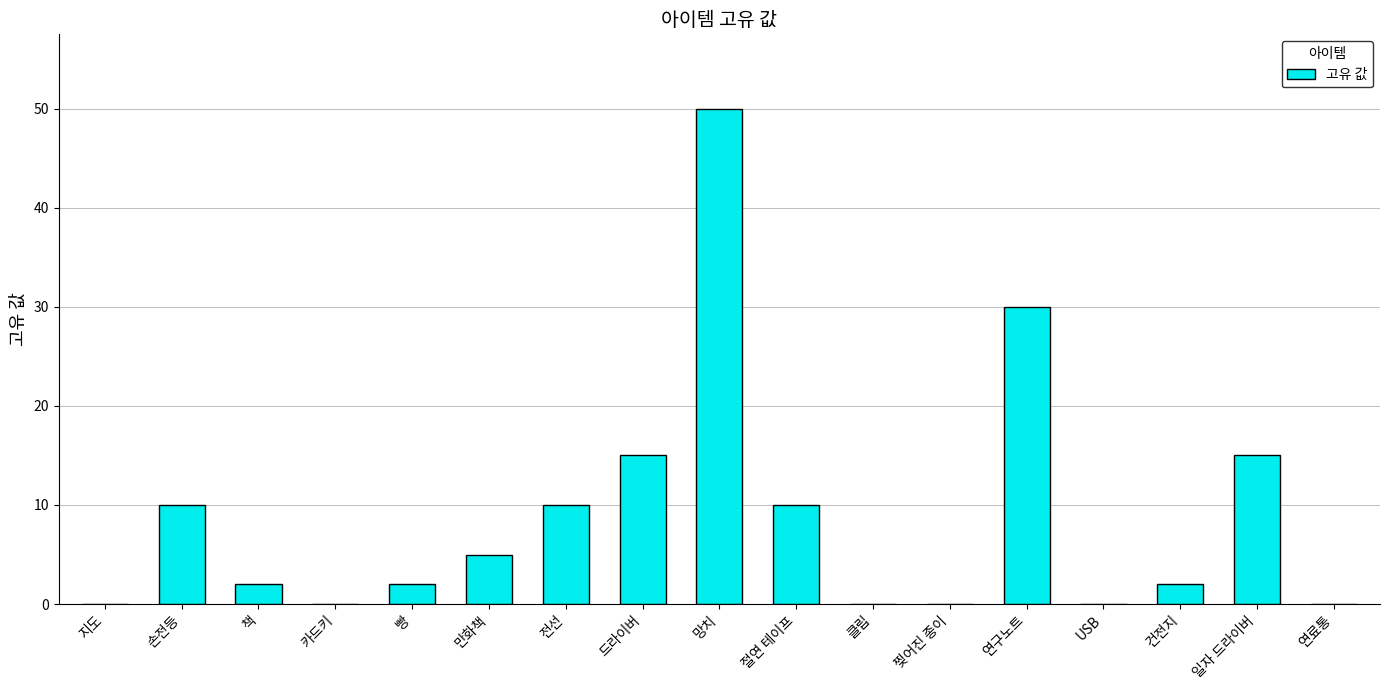

Where is the data nearest to the value 25?

연구노트